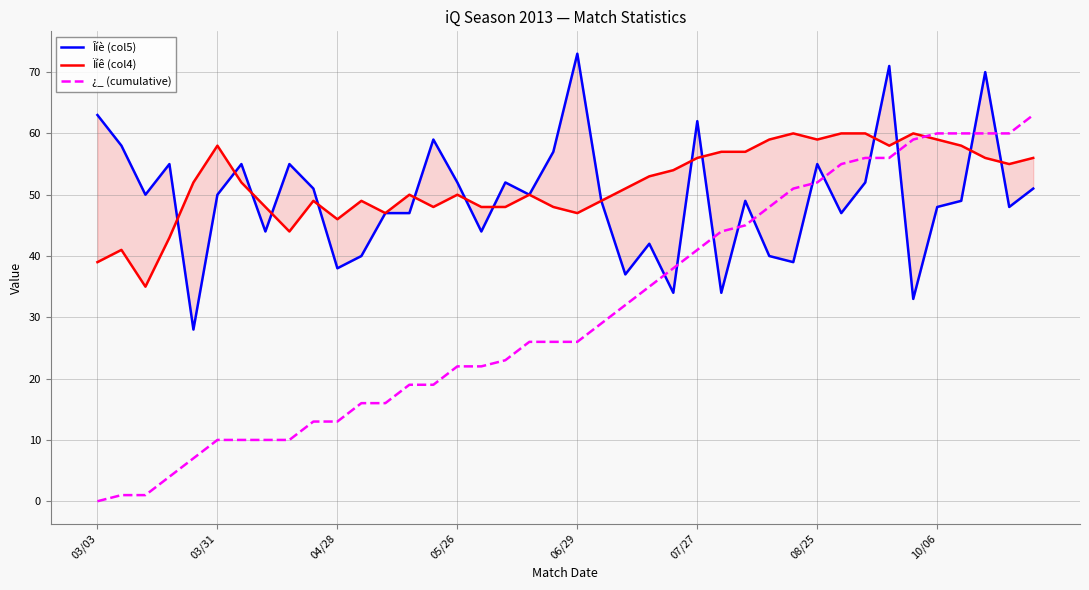

Rank the series by their maximum value, from highest to lowest.

Îíè (col5), ¿_ (cumulative), Ïíê (col4)